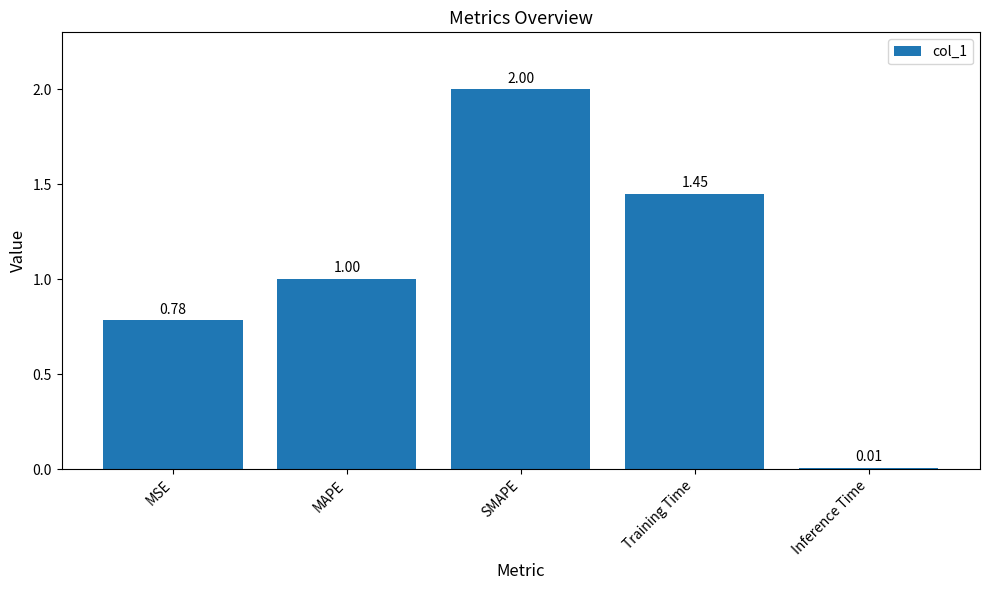

Where is the data nearest to the value 1?

MAPE